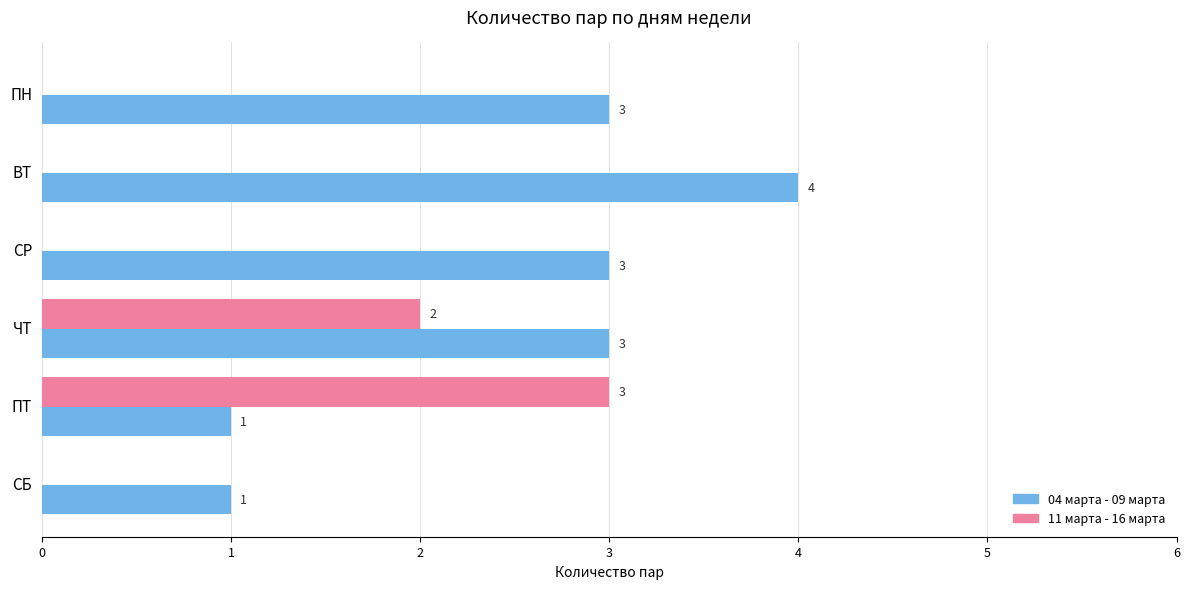

What is the sum of all 11 марта - 16 марта values?

5